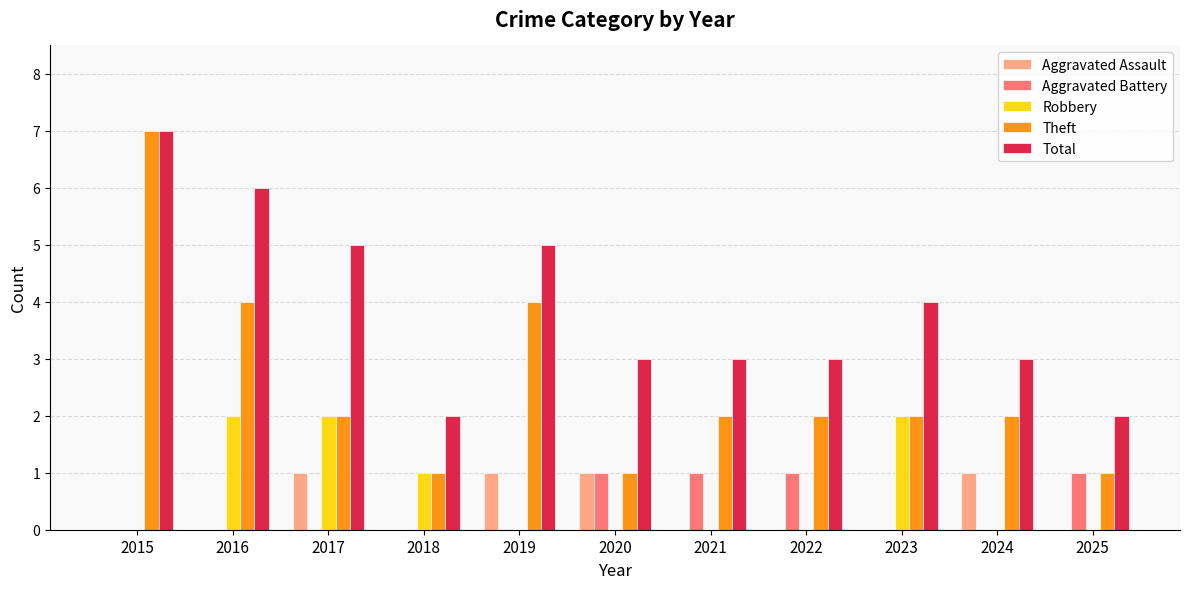

The value of Total at 2021 is 3. True or false?

True